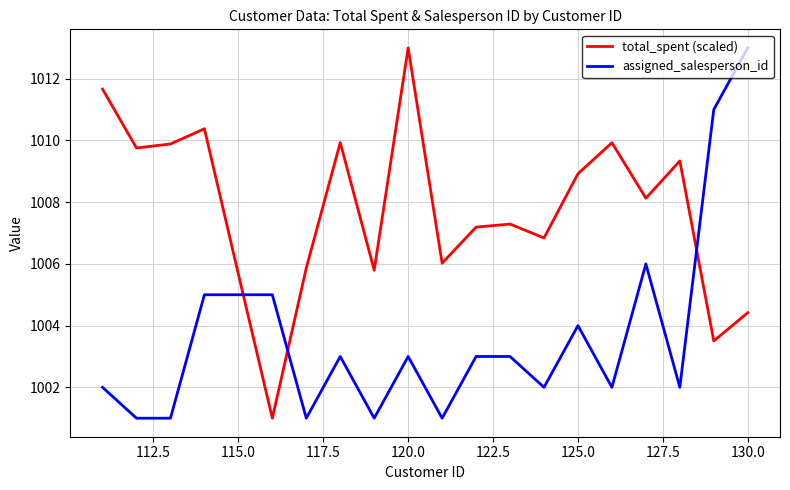

How many times do total_spent (scaled) and assigned_salesperson_id cross each other?

3